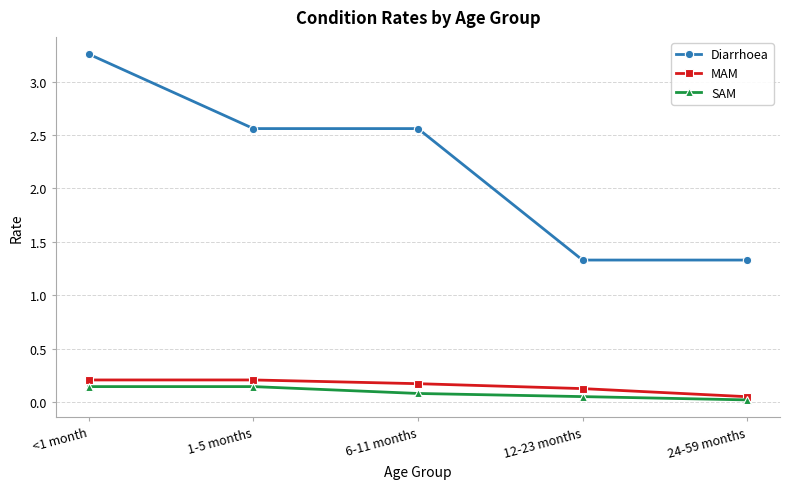

What value does the MAM series have at 6-11 months?

0.2